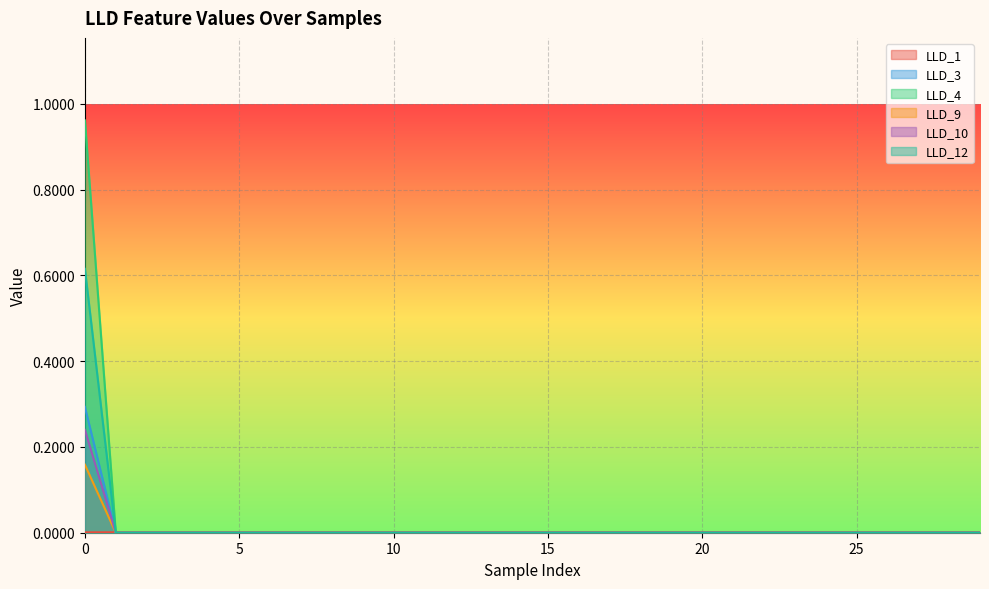

True or false: LLD_12 and LLD_9 cross at least once.

False